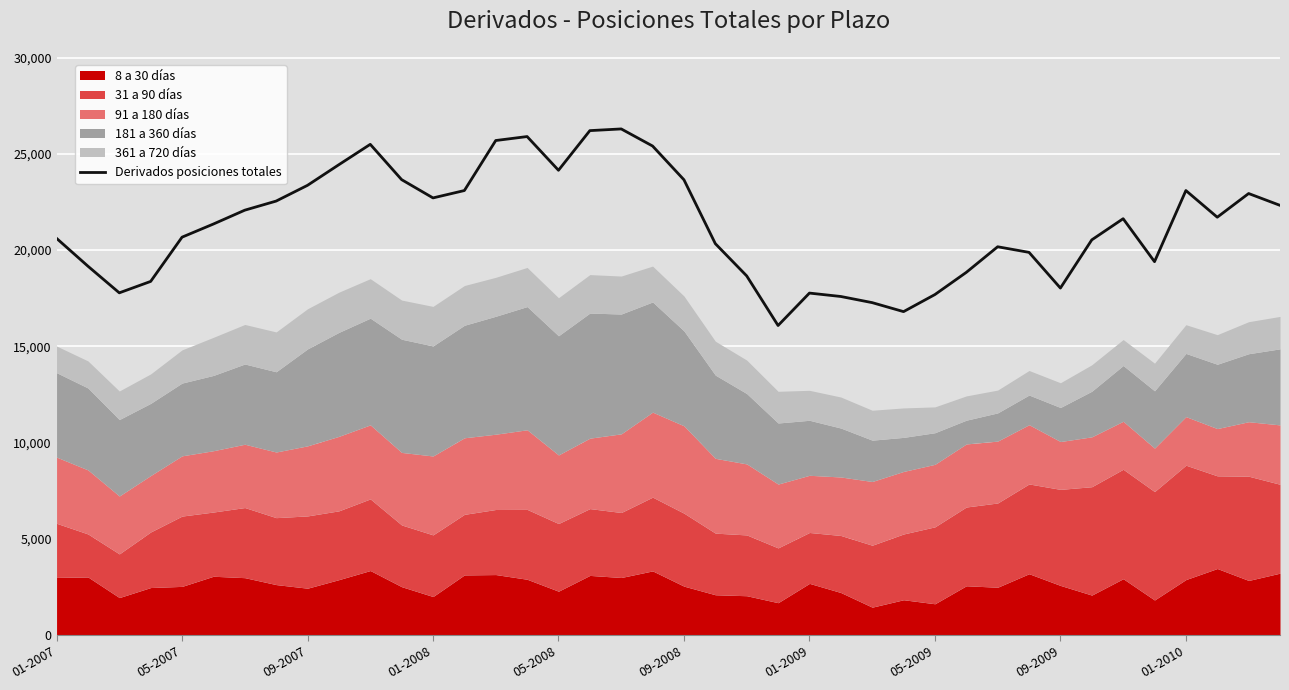

How many data points are less than 21629?

20